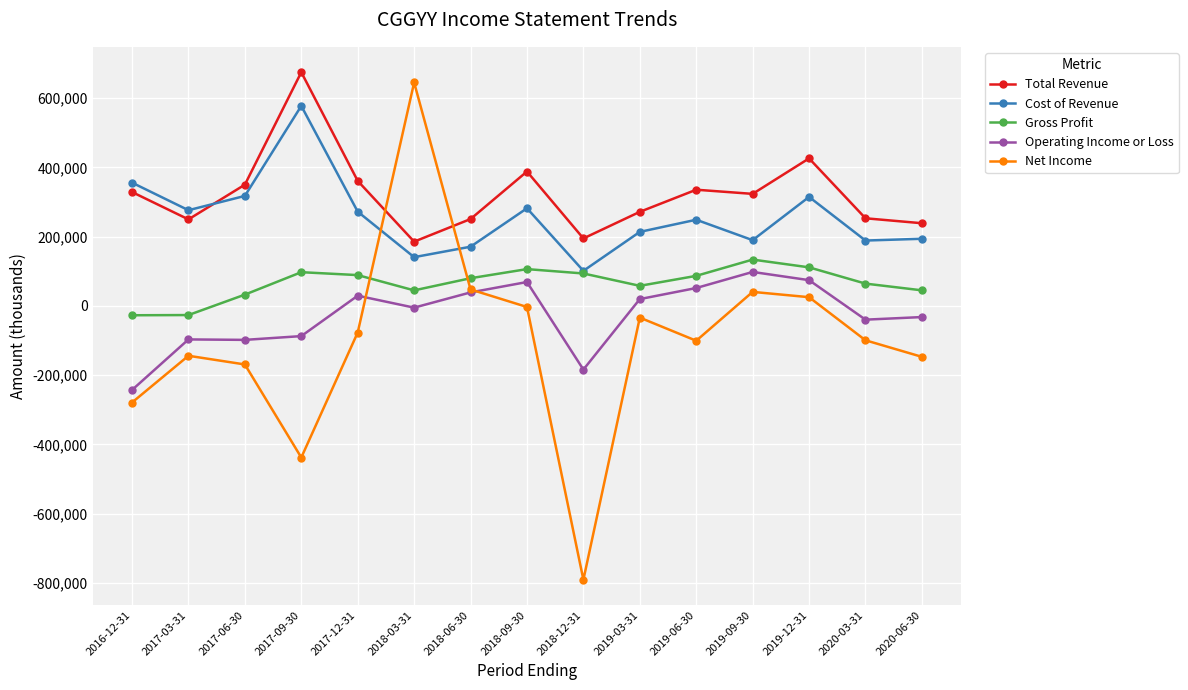

True or false: Total Revenue has more than 2 points higher than both neighbors.

True